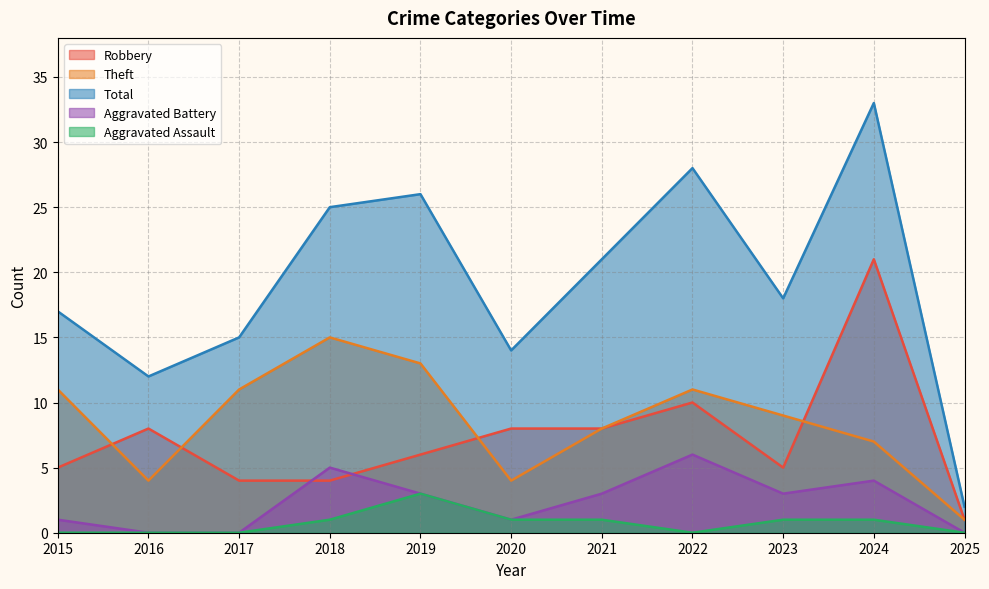

Which category has the highest value across all series?

2024